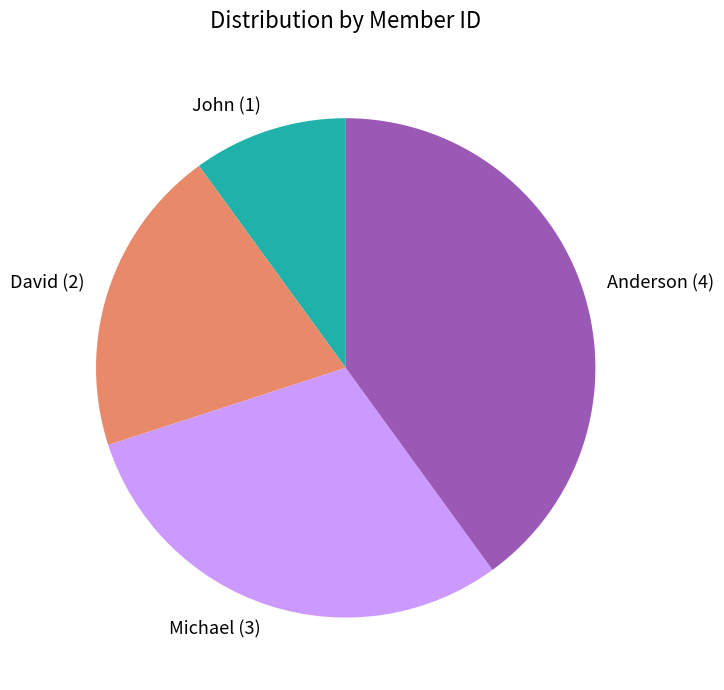

The Michael slice represents 30% of the pie. True or false?

True